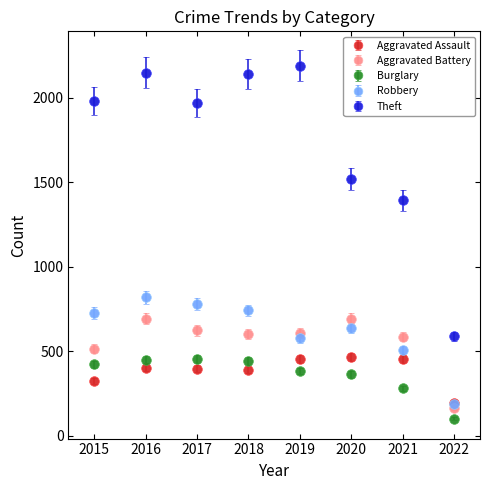

What are all the series names shown in the legend?

Aggravated Assault, Aggravated Battery, Burglary, Robbery, Theft